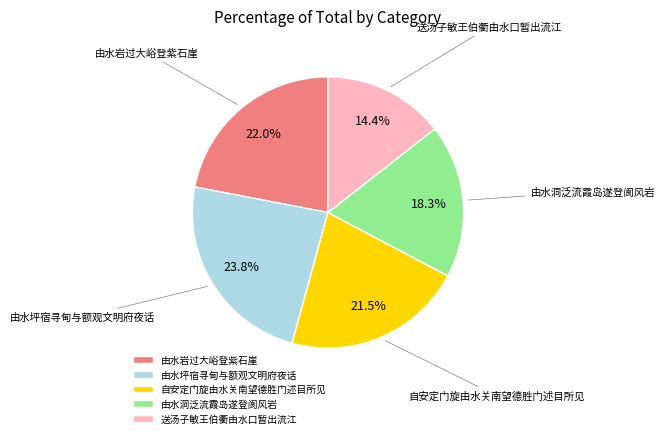

Does any single category account for the majority?

No